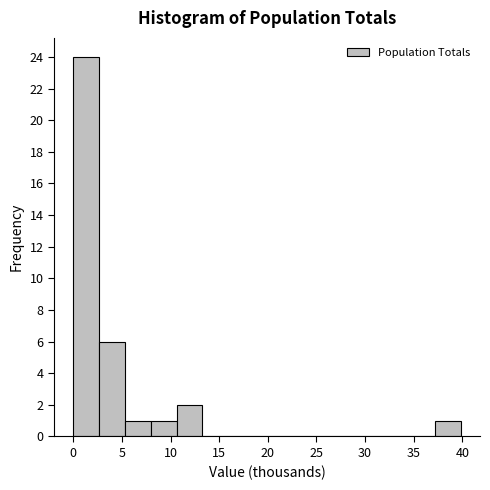

Reading left to right, list every bar in this chart as the range it spans on the x-axis followed by its height. Neither the bar edges nor the heights are printed on the chart, so give them approximately, as read against the axes.

0.0 to 2.5: 24
2.5 to 5.5: 6
5.5 to 8.0: 1
8.0 to 10.5: 1
10.5 to 13.5: 2
13.5 to 16.0: 0
16.0 to 18.5: 0
18.5 to 21.0: 0
21.0 to 24.0: 0
24.0 to 26.5: 0
26.5 to 29.0: 0
29.0 to 32.0: 0
32.0 to 34.5: 0
34.5 to 37.0: 0
37.0 to 40.0: 1